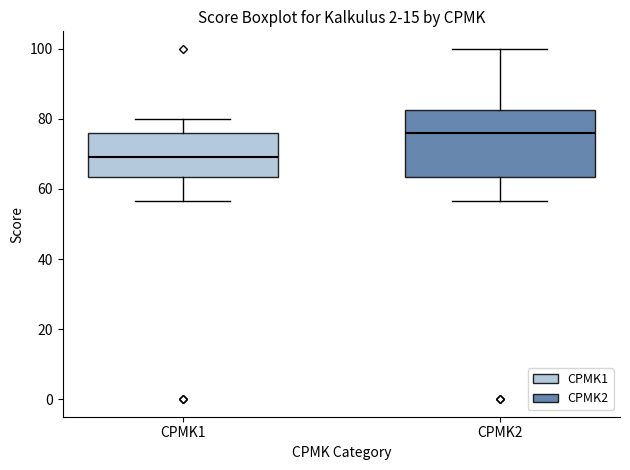

Reading left to right, read every box against the y-axis: the position of its median line, the range the box covers, and the ends of its whiskers. The values are not printed on the chart, so give them approximately, as read against the axis.

CPMK1: median 70, box 64 to 76, whiskers 56 to 80
CPMK2: median 76, box 64 to 82, whiskers 56 to 100